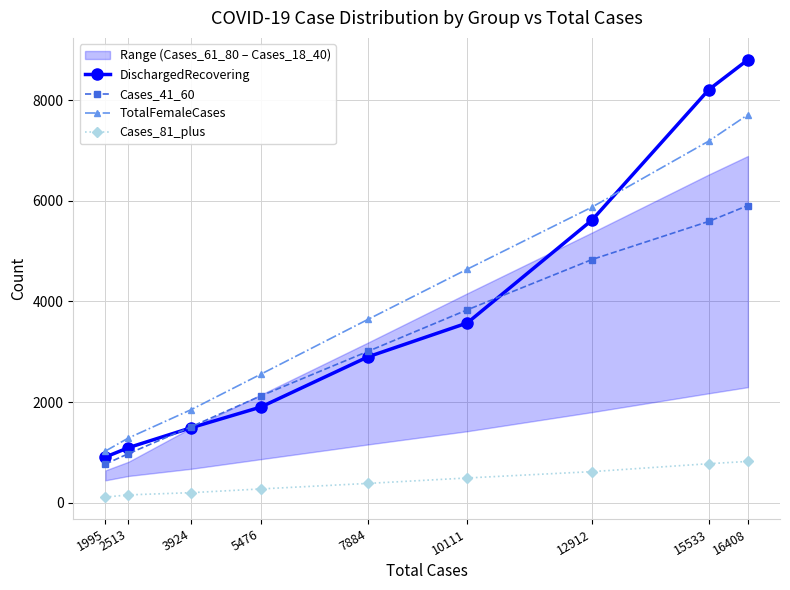

True or false: Cases_81_plus and DischargedRecovering intersect in this chart.

False